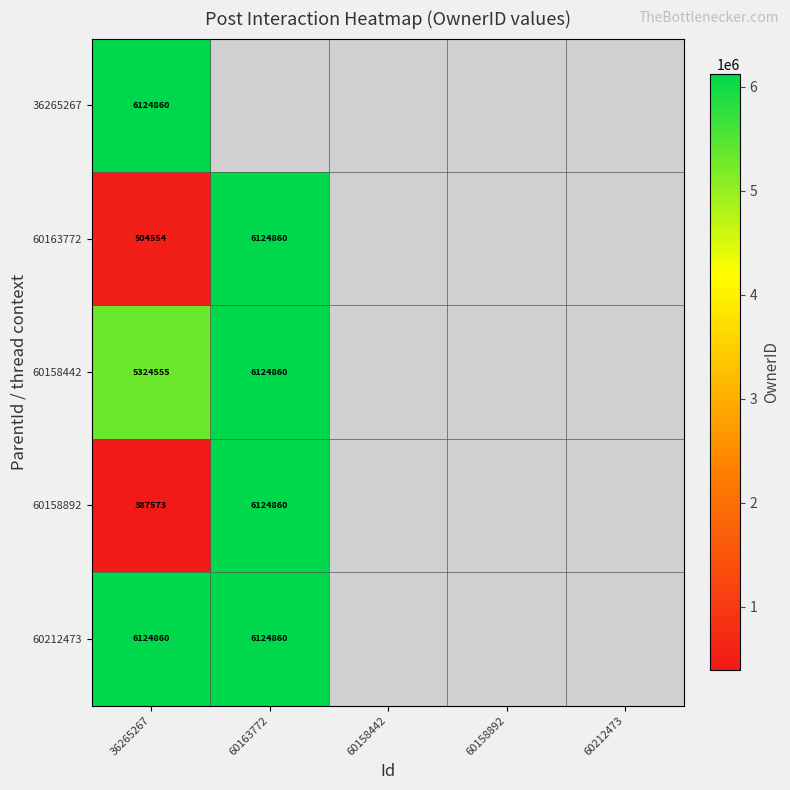

The 60158442 series shows 1949680 at 60163772. True or false?

False